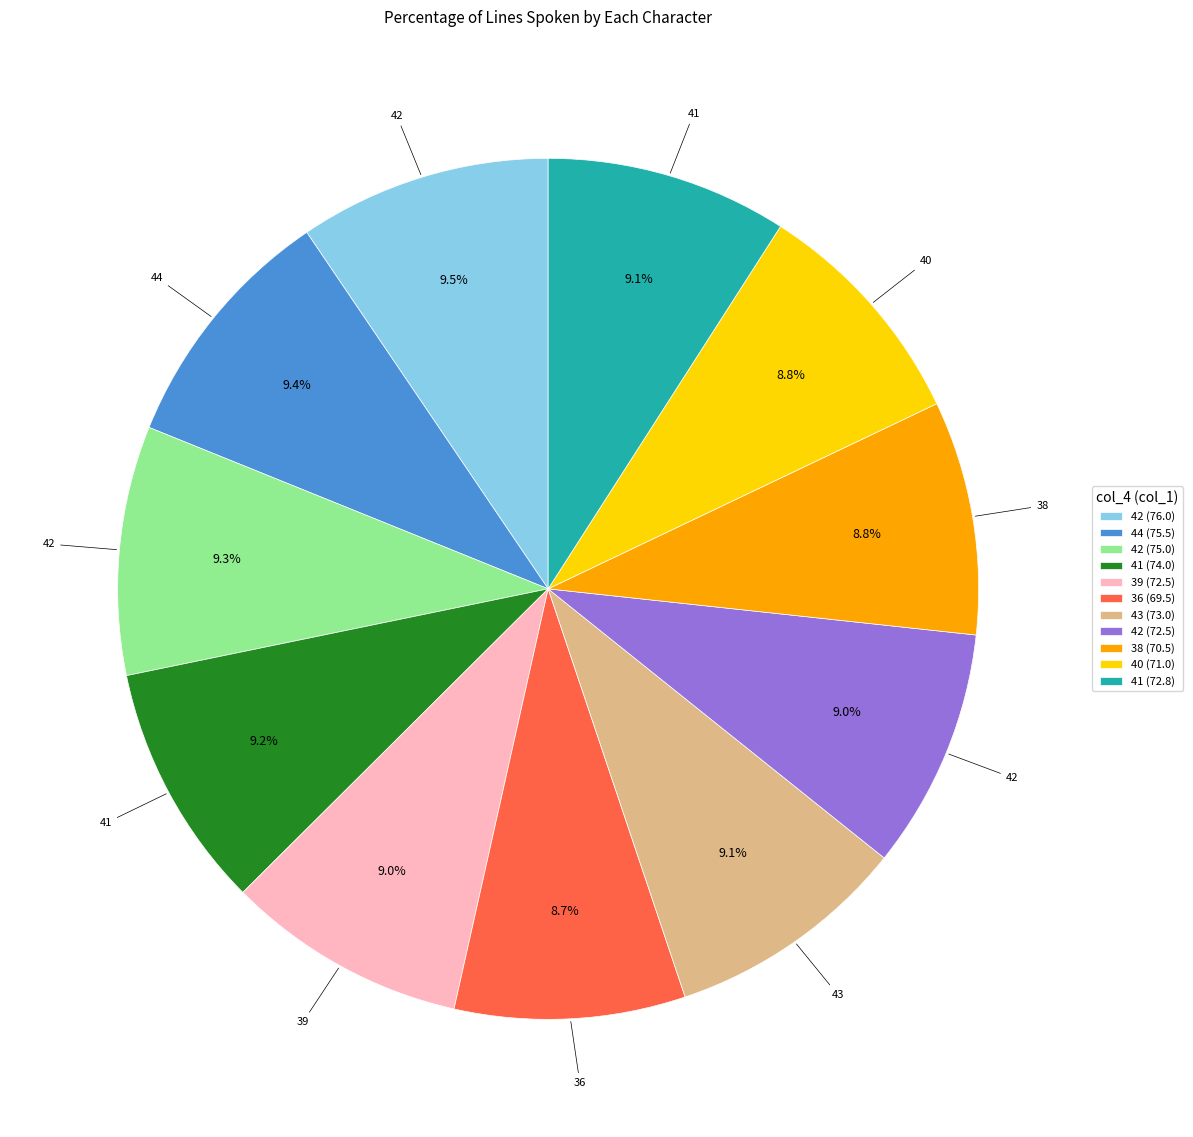

Does any single category account for the majority?

No